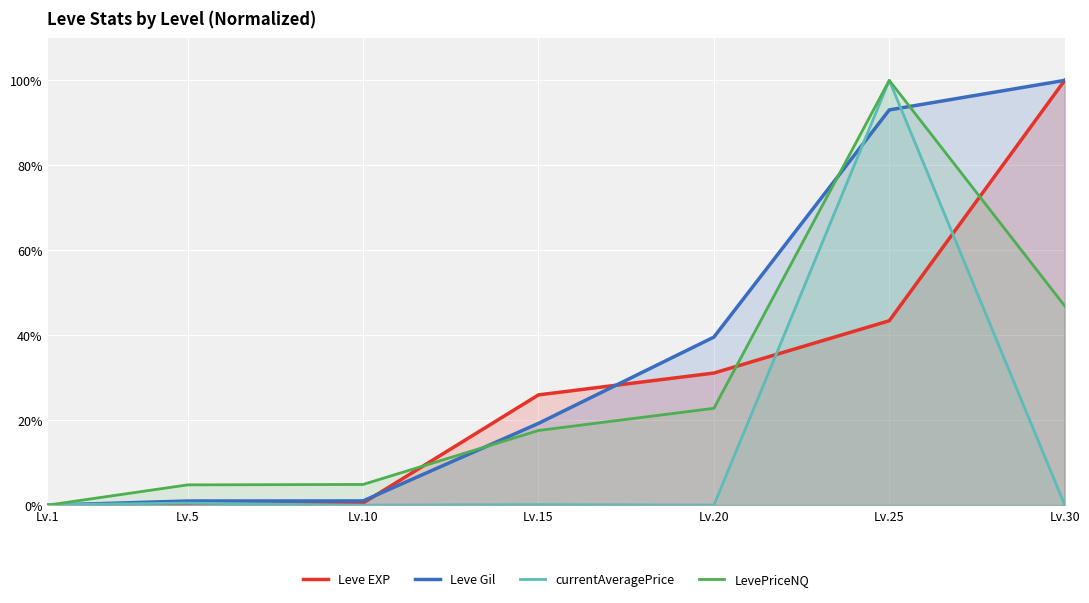

How many data points does each series have?

7